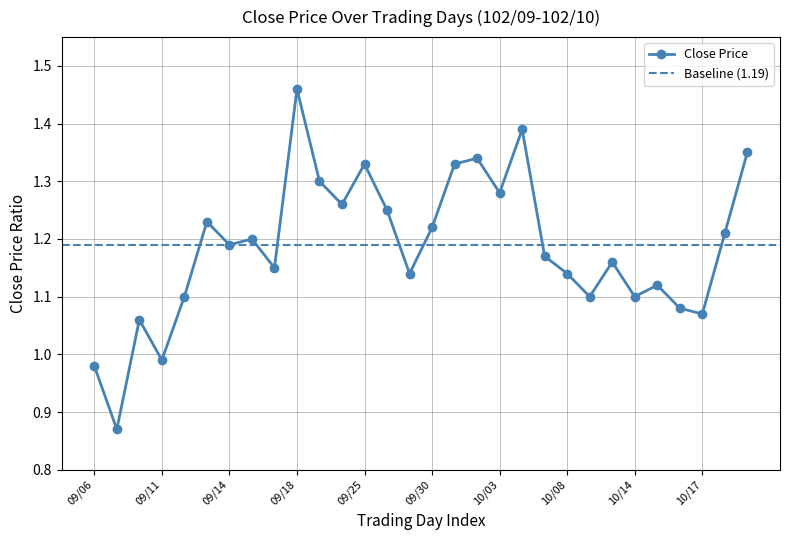

List the labels in order of value, largest first.

09/18, 10/04, 10/21, 10/02, 09/25, 10/01, 09/23, 10/03, 09/24, 09/26, 09/13, 09/30, 10/18, 09/16, 09/14, 10/07, 10/11, 09/17, 09/27, 10/08, 10/15, 09/12, 10/09, 10/14, 10/16, 10/17, 09/10, 09/11, 09/06, 09/09